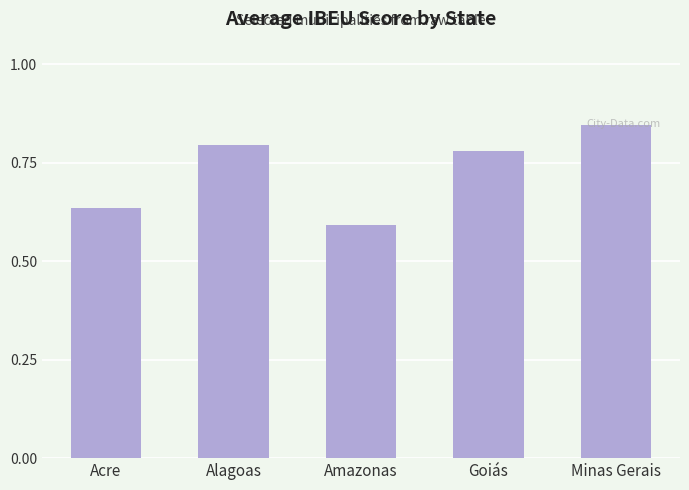

The value at Acre is 1.0. True or false?

False